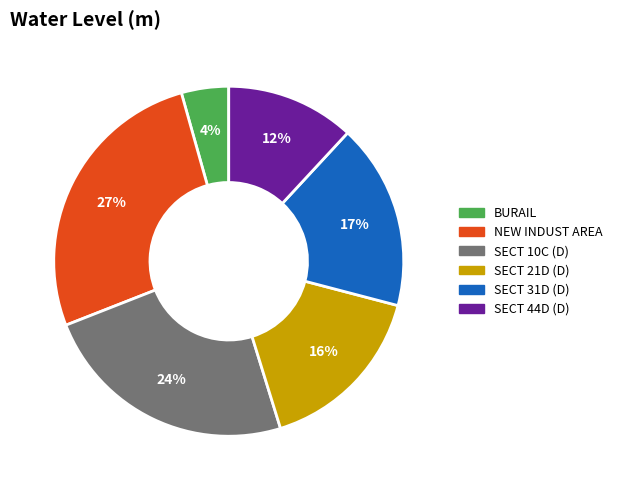

The SECT 31D (D) slice represents 9% of the pie. True or false?

False